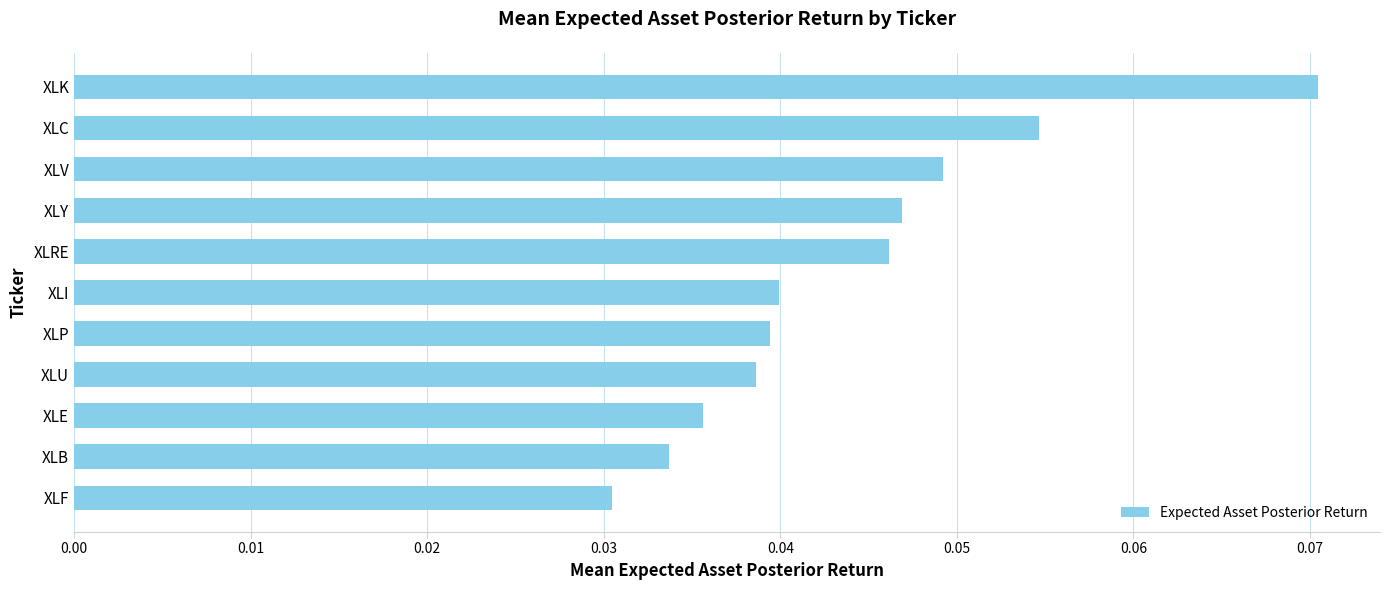

Which has a higher value, XLF or XLV?

XLV